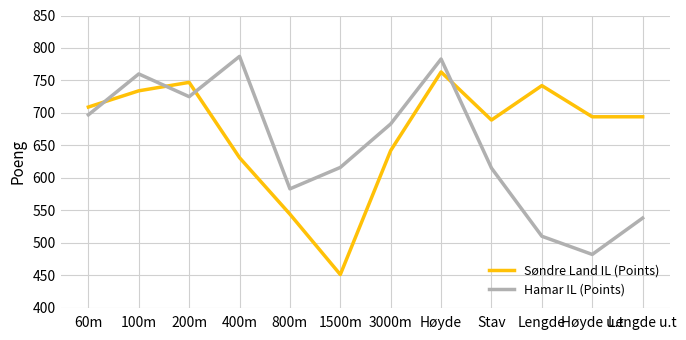

The value of Søndre Land IL (Points) at Lengde is 742. True or false?

True